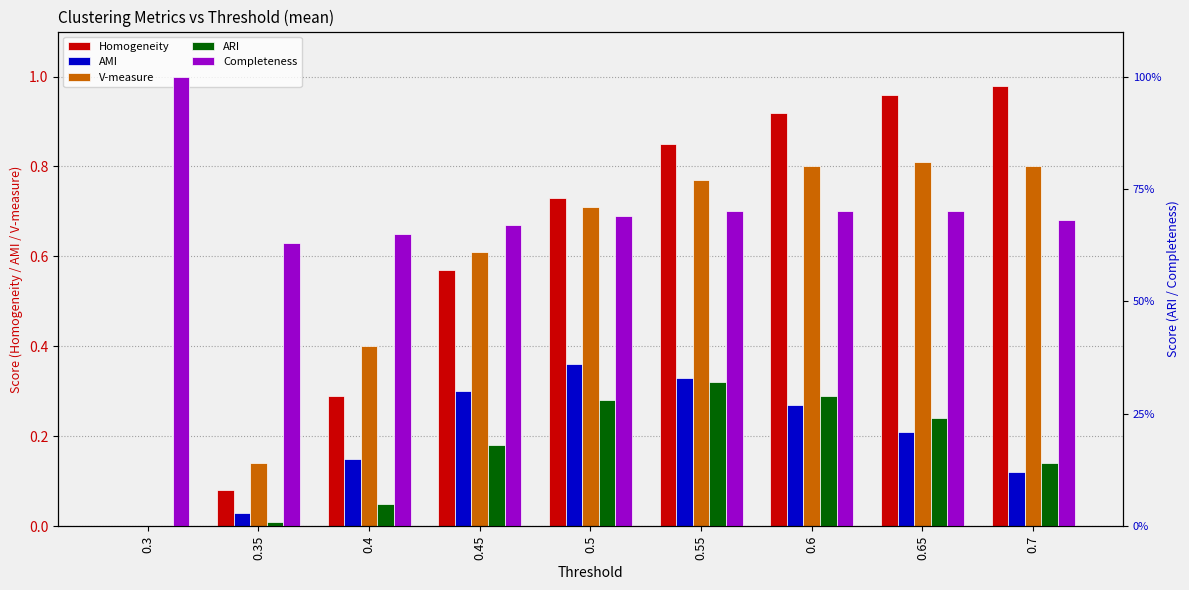

List the series in order of their peak value, highest first.

Completeness, Homogeneity, V-measure, AMI, ARI